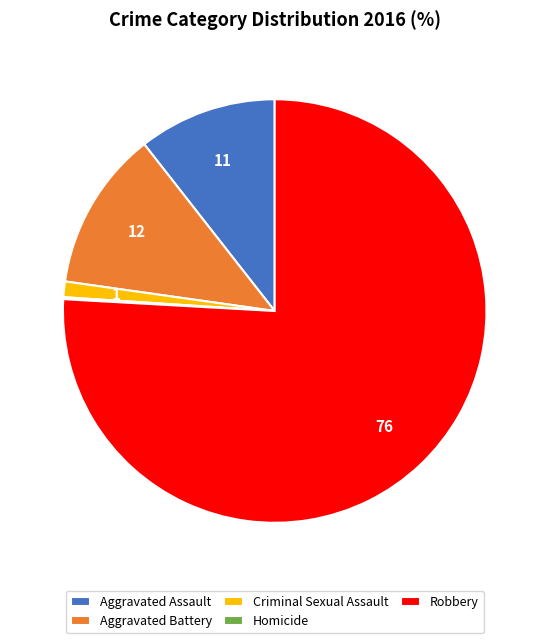

Do Aggravated Assault and Aggravated Battery together represent more than half of the pie?

No